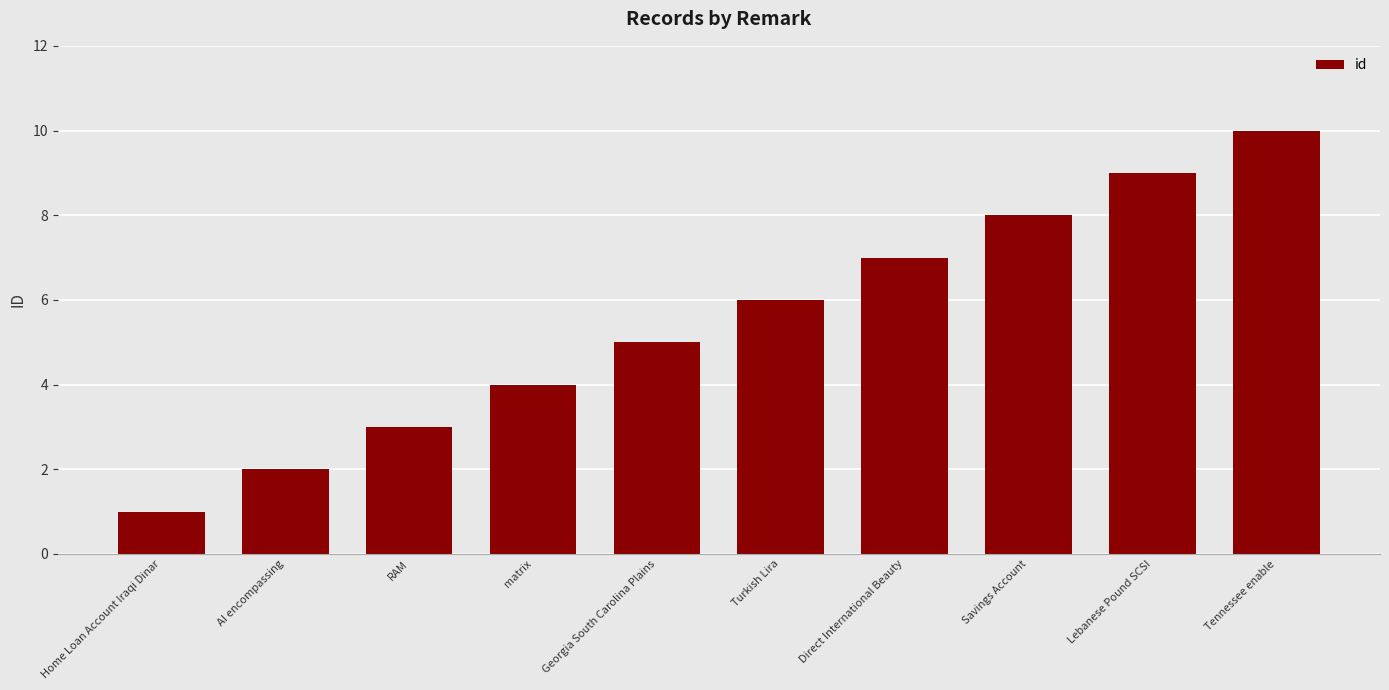

What value does the data have at AI encompassing?

2